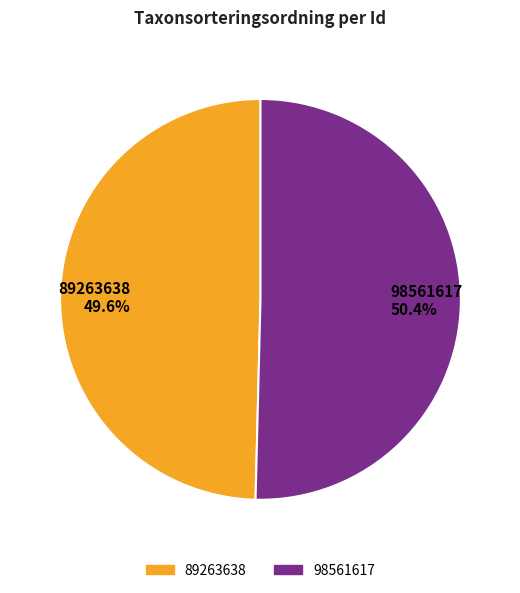

What percentage is the 89263638 slice, to the nearest percent?

50%